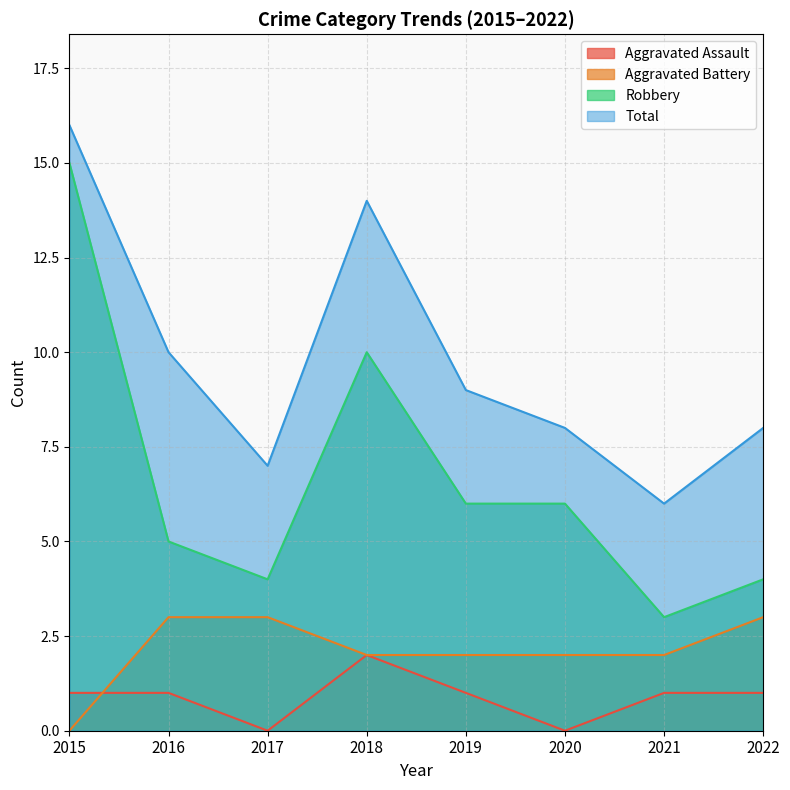

What is the sum of the Robbery values at 2018 and 2017?

14